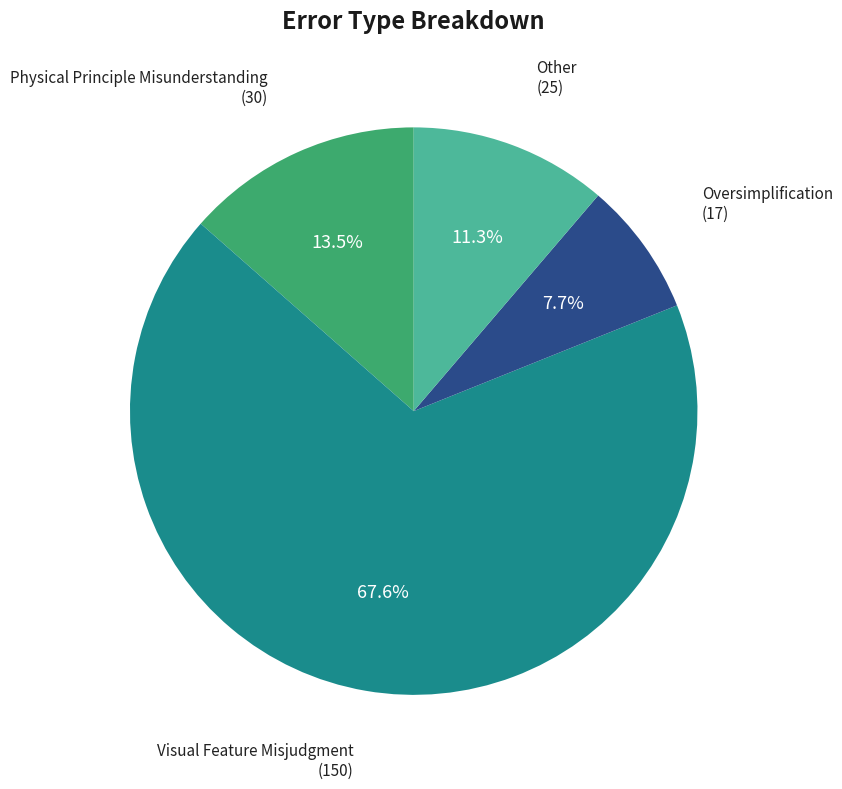

How many slices are in this pie chart?

4